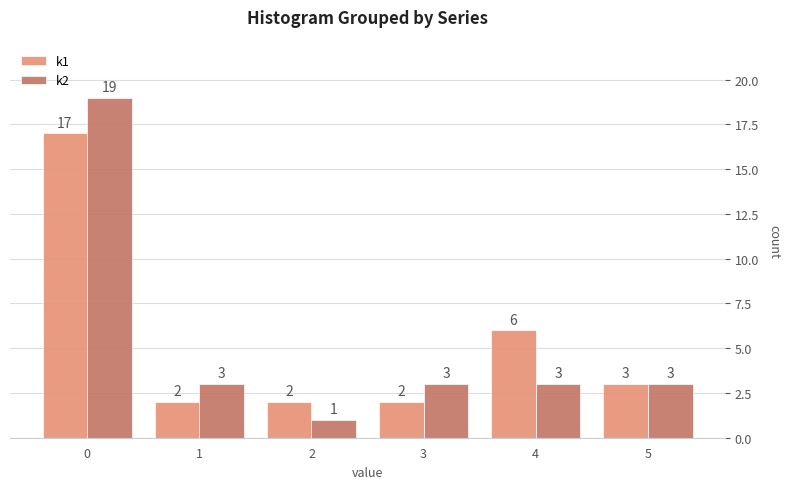

Reading left to right, extract all data points from this chart.

k1: 0=17	1=2	2=2	3=2	4=6	5=3
k2: 0=19	1=3	2=1	3=3	4=3	5=3